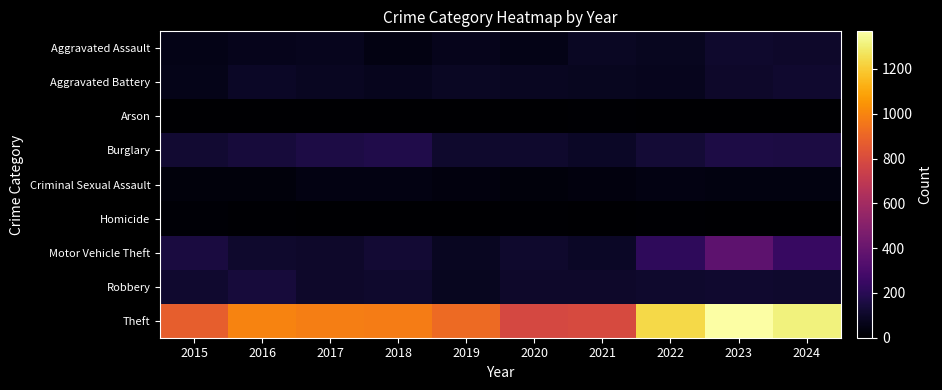

Reading left to right, transcribe all the data shown in this chart.

Aggravated Assault: 2015=54	2016=66	2017=72	2018=43	2019=65	2020=56	2021=86	2022=78	2023=110	2024=103
Aggravated Battery: 2015=64	2016=93	2017=83	2018=70	2019=88	2020=82	2021=75	2022=71	2023=102	2024=115
Arson: 2015=2	2016=2	2017=1	2018=3	2019=2	2020=4	2021=8	2022=4	2023=2	2024=2
Burglary: 2015=121	2016=139	2017=162	2018=176	2019=110	2020=110	2021=95	2022=132	2023=161	2024=155
Criminal Sexual Assault: 2015=28	2016=28	2017=44	2018=43	2019=36	2020=27	2021=36	2022=43	2023=38	2024=41
Homicide: 2015=13	2016=8	2017=5	2018=2	2019=0	2020=6	2021=2	2022=10	2023=3	2024=2
Motor Vehicle Theft: 2015=152	2016=110	2017=104	2018=127	2019=84	2020=109	2021=96	2022=219	2023=364	2024=243
Robbery: 2015=117	2016=144	2017=105	2018=107	2019=75	2020=102	2021=105	2022=108	2023=114	2024=112
Theft: 2015=874	2016=999	2017=979	2018=977	2019=914	2020=782	2021=791	2022=1235	2023=1368	2024=1313